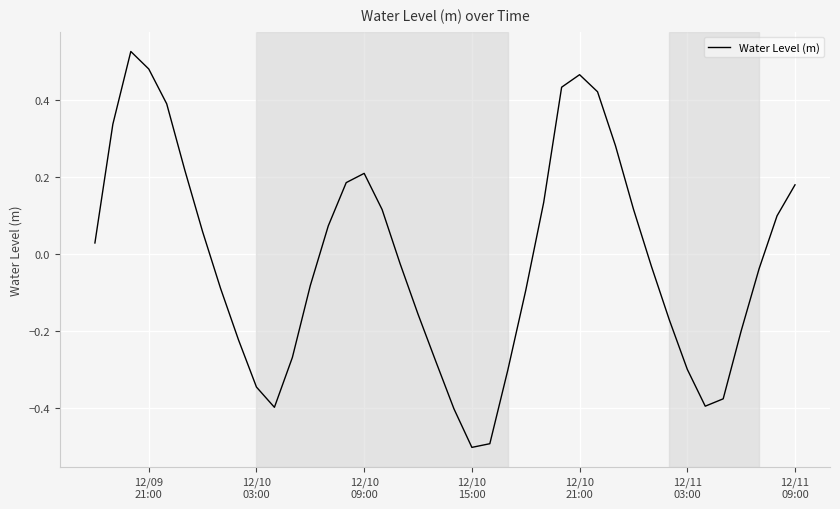

What is the difference between the maximum and minimum values?

1.0